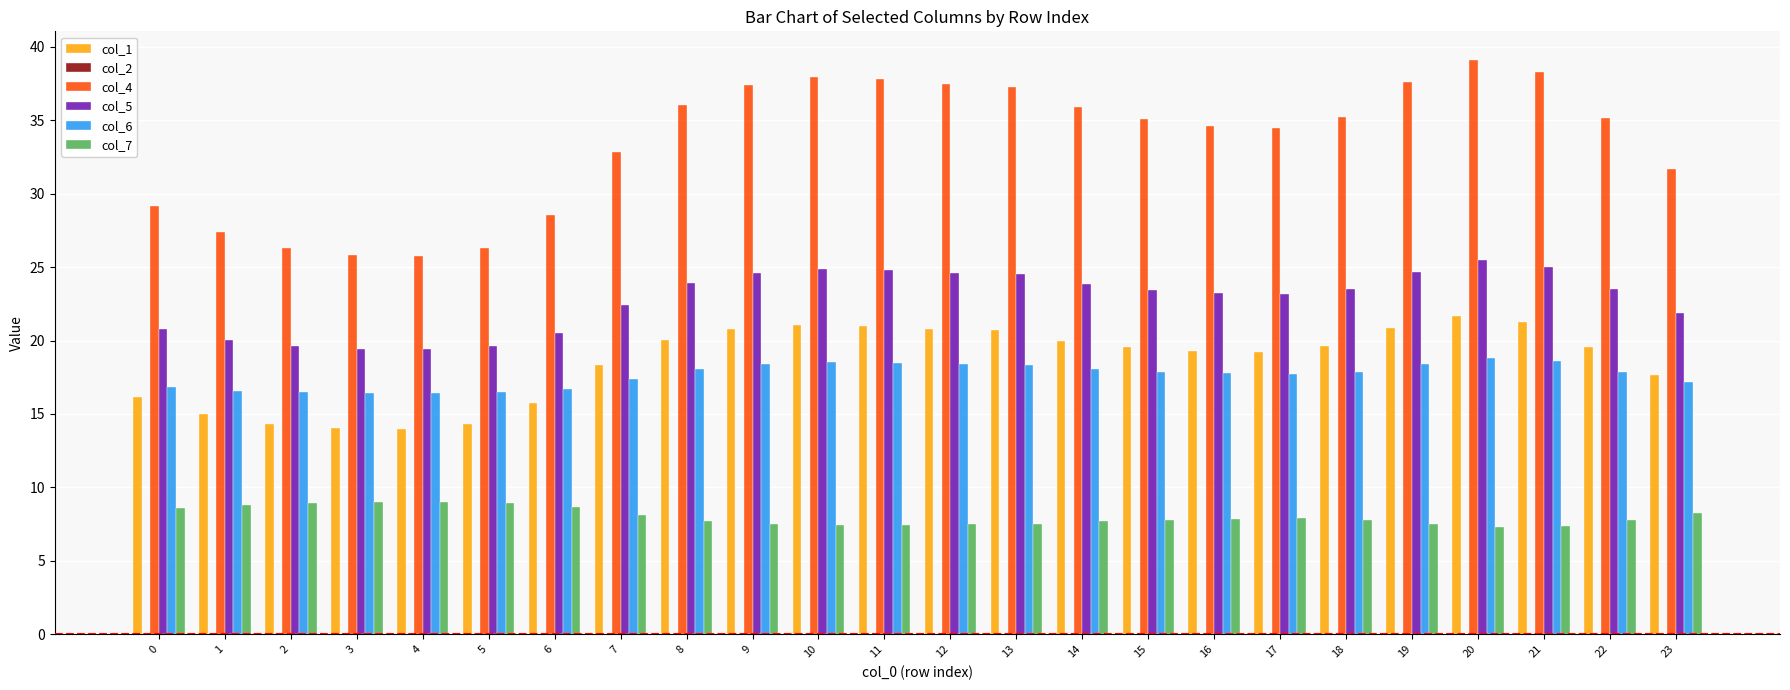

What is the difference between the highest and lowest values at 13?

29.7